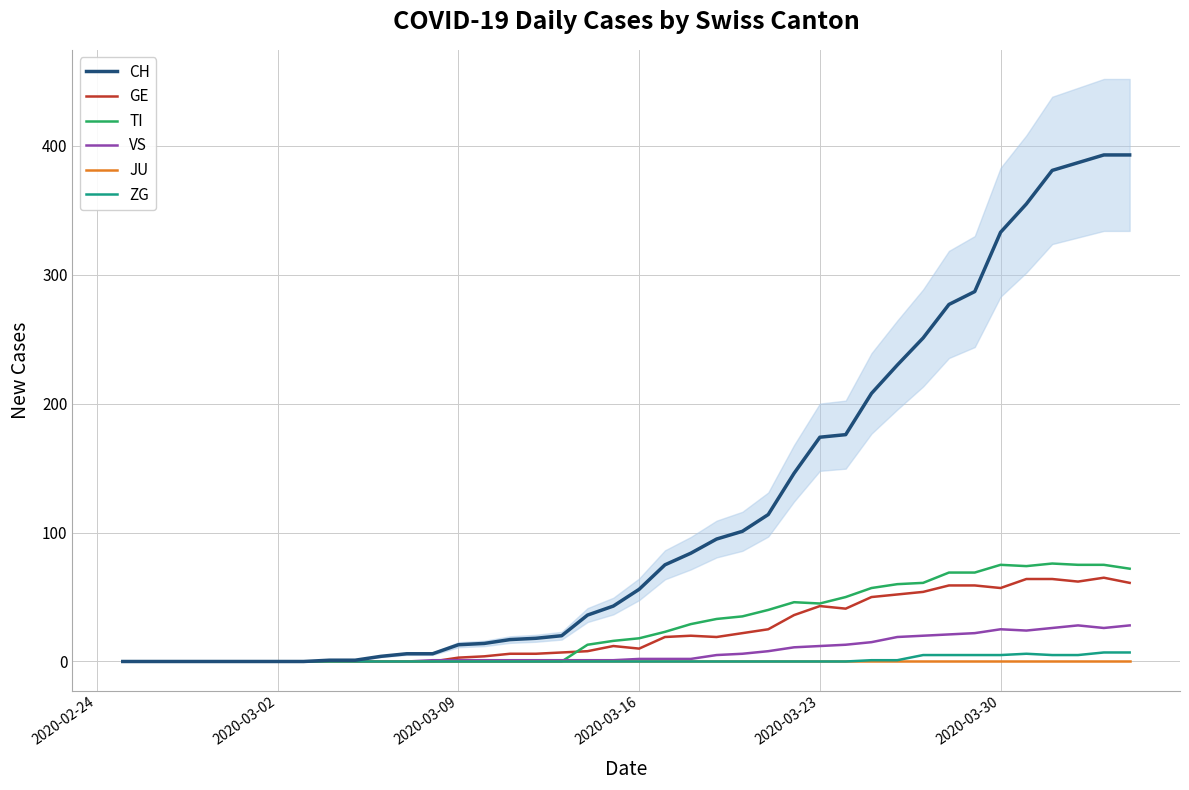

True or false: JU and GE intersect in this chart.

False